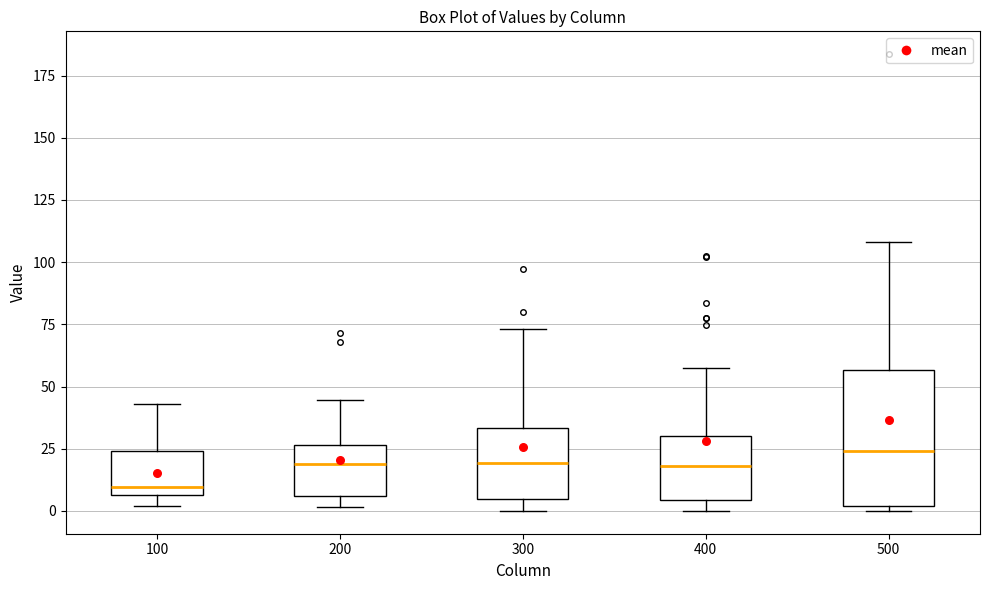

Comparing the boxes themselves (not the whiskers), which one is the tallest?

500